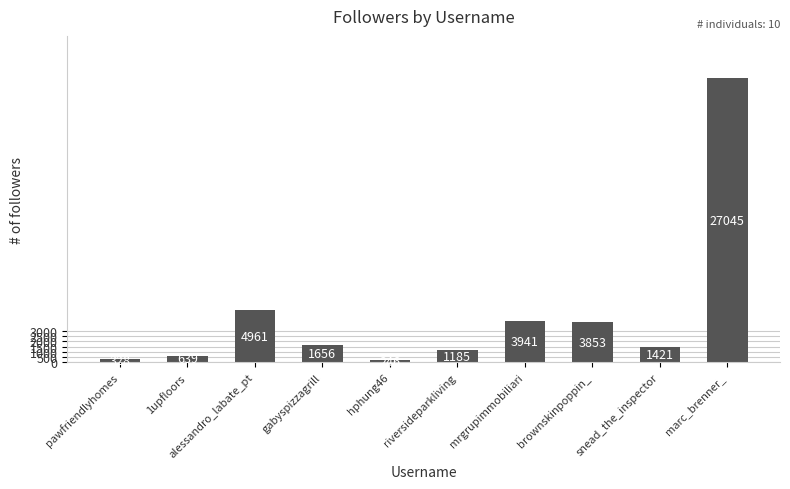

How many data points are less than 1656?

5